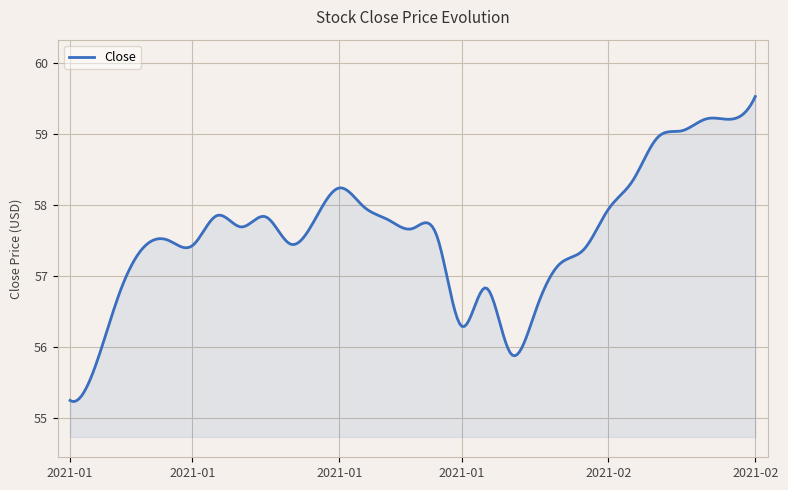

How many lines are shown in the chart?

1